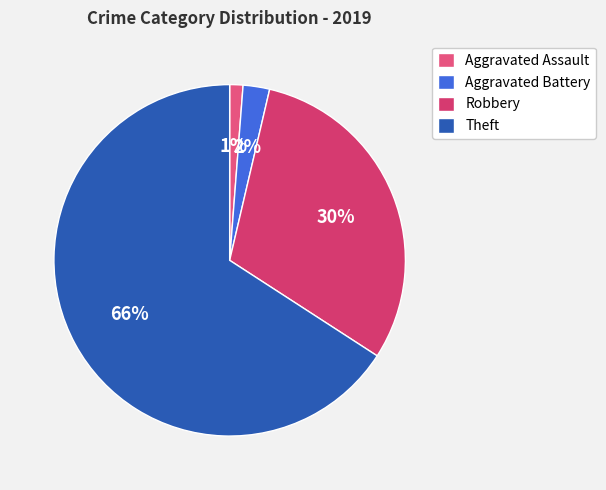

Count the number of slices in the pie.

4